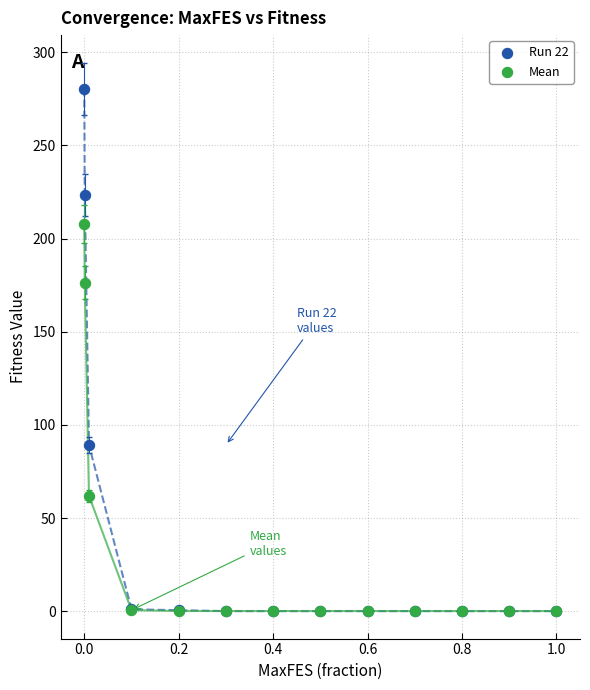

In the Mean series, what Y value is closest to 103?

62.0